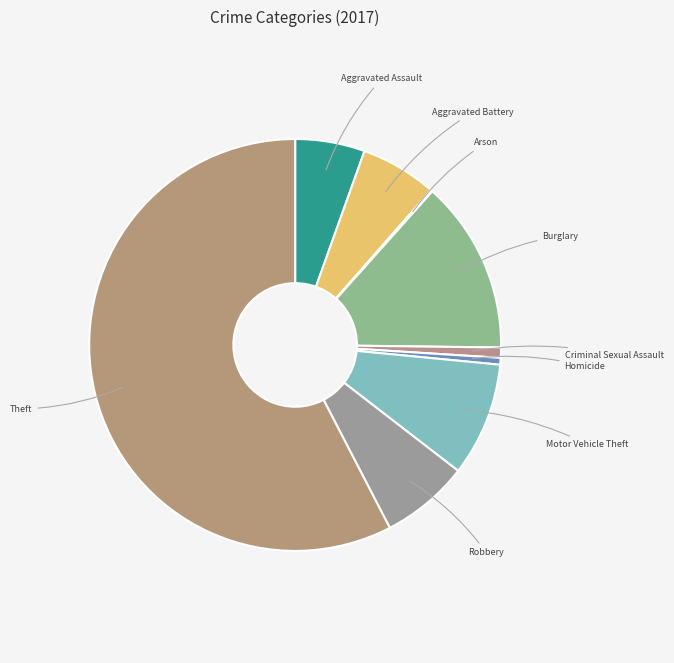

True or false: Homicide accounts for 1% of the total.

True